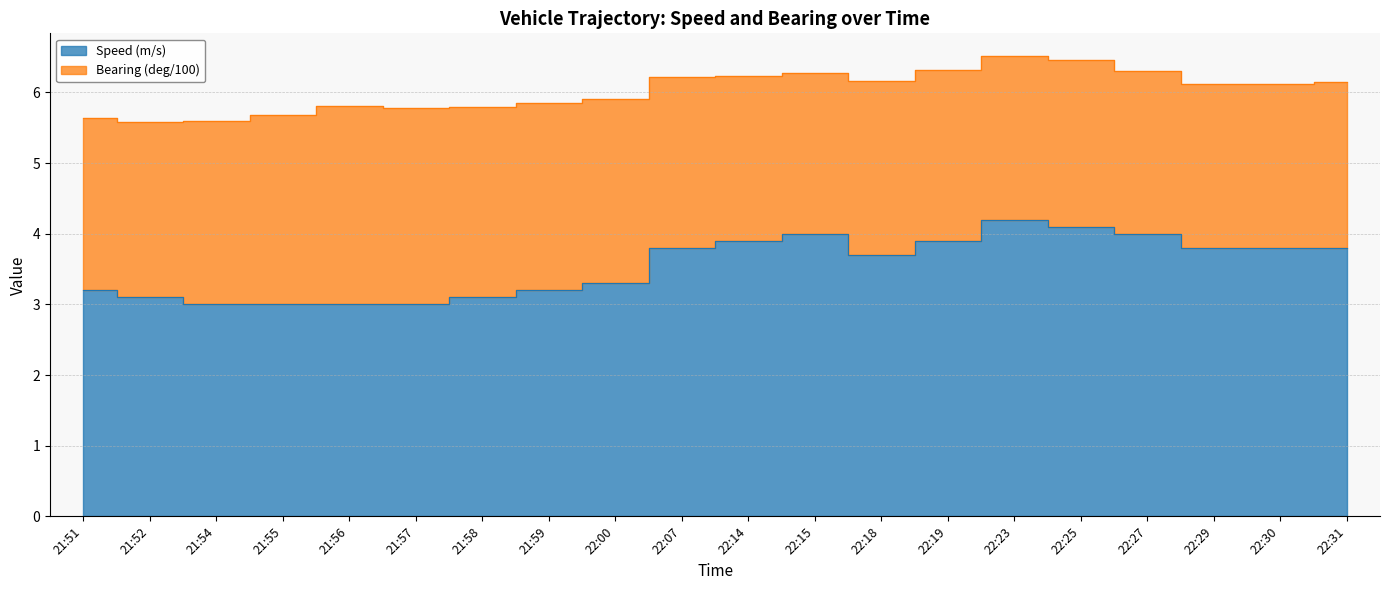

Reading left to right, what are all the values shown in this chart?

3.2	3.1	3.0	3.0	3.0	3.0	3.1	3.2	3.3	3.8	3.9	4.0	3.7	3.9	4.2	4.1	4.0	3.8	3.8	3.8